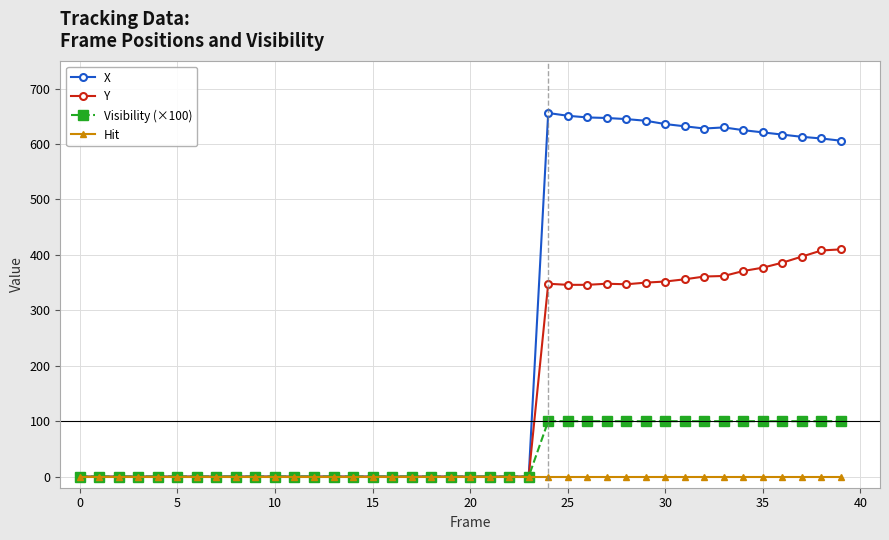

Rank the series by their average value, from lowest to highest.

Hit, Visibility (×100), Y, X